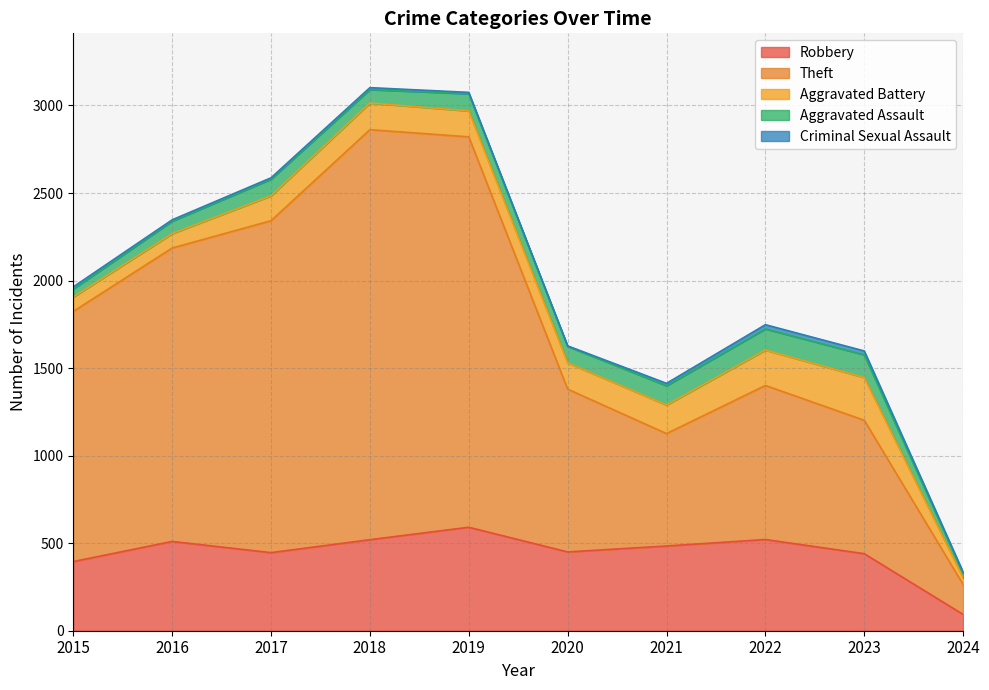

What are all the series names shown in the legend?

Robbery, Theft, Aggravated Battery, Aggravated Assault, Criminal Sexual Assault